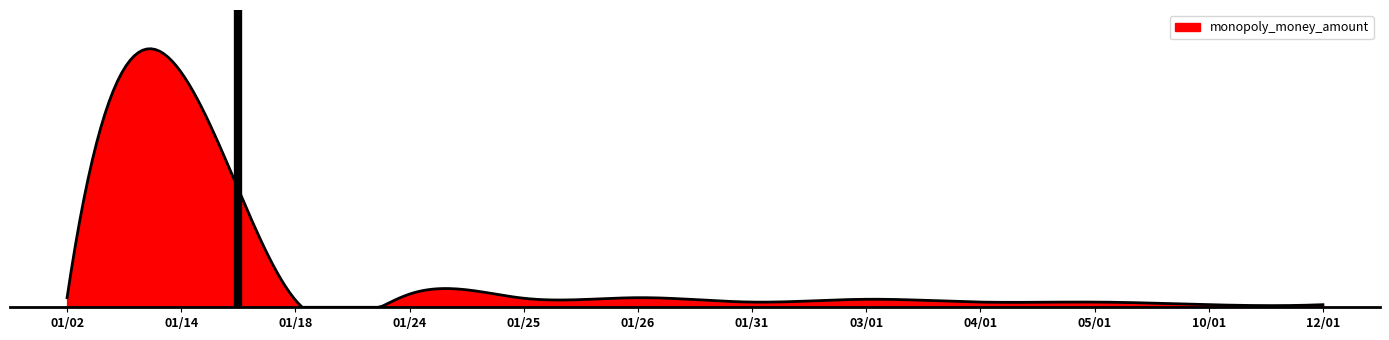

What is the value of the 8th point from the left?

20.0